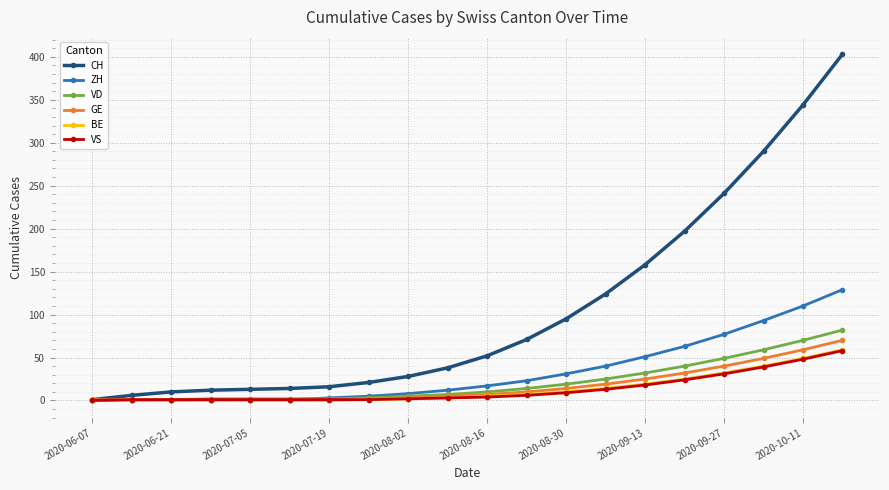

What are all the series names shown in the legend?

CH, ZH, VD, GE, BE, VS